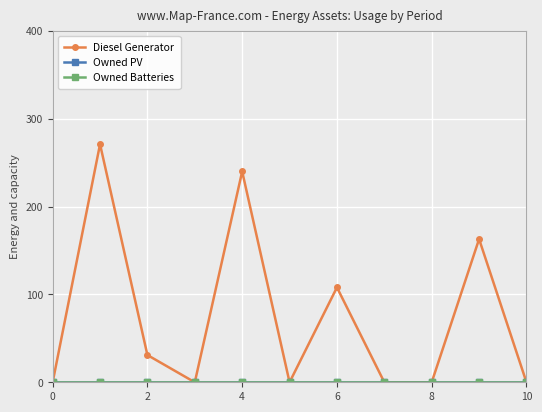

Is this an area chart (filled region under the line)?

No